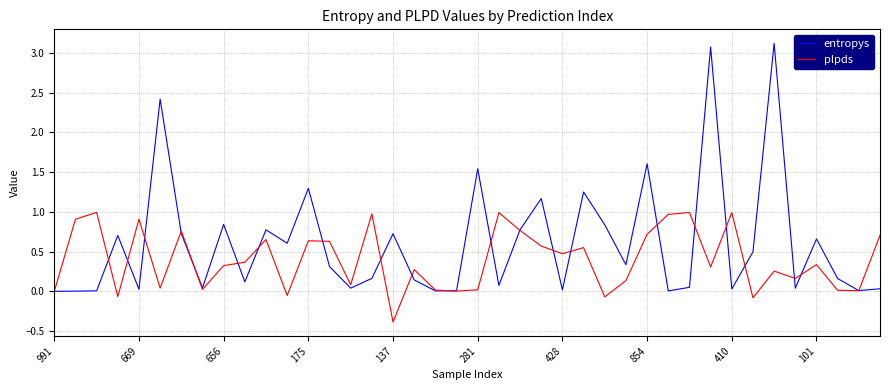

Count the number of categories in the chart.

40